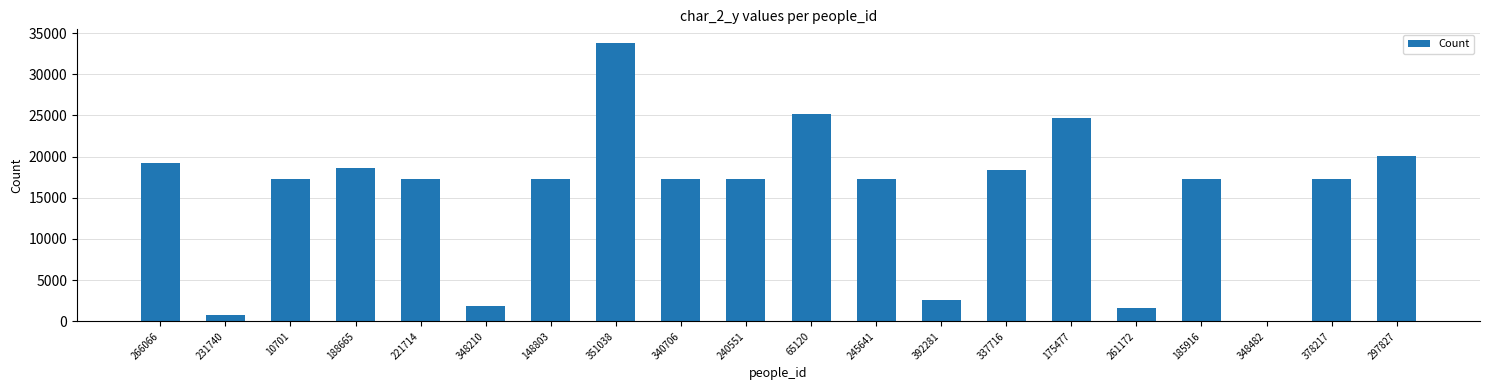

Which has a higher value, 348210 or 337716?

337716